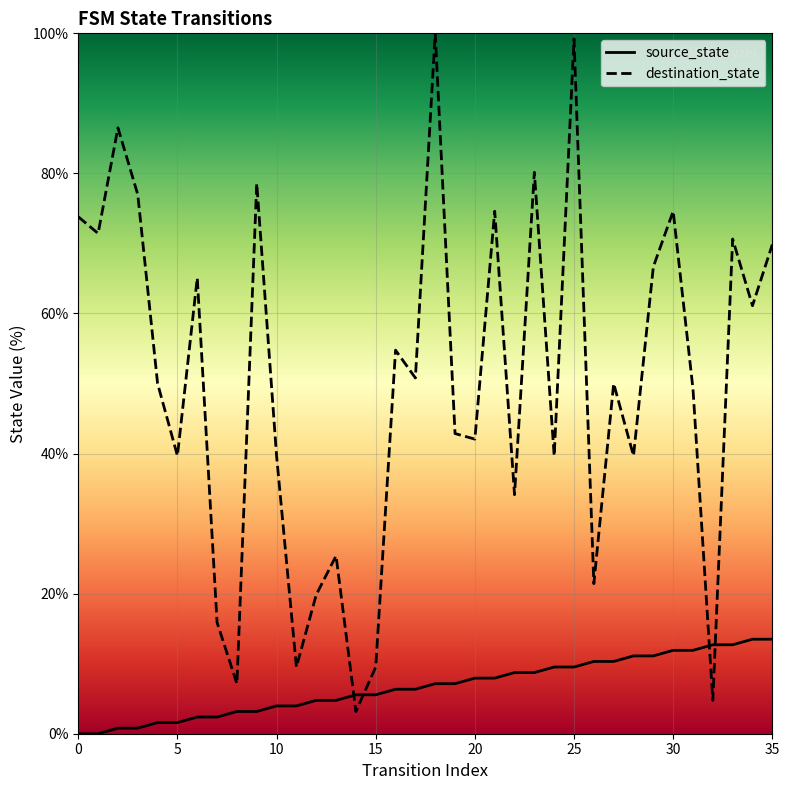

List the series in order of their overall mean, lowest first.

source_state, destination_state